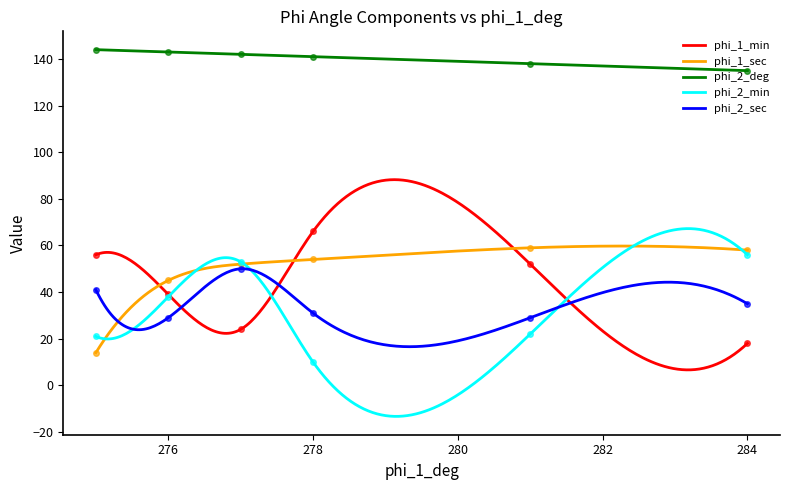

At 284, list the series in order from largest to smallest.

phi_2_deg, phi_1_sec, phi_2_min, phi_2_sec, phi_1_min